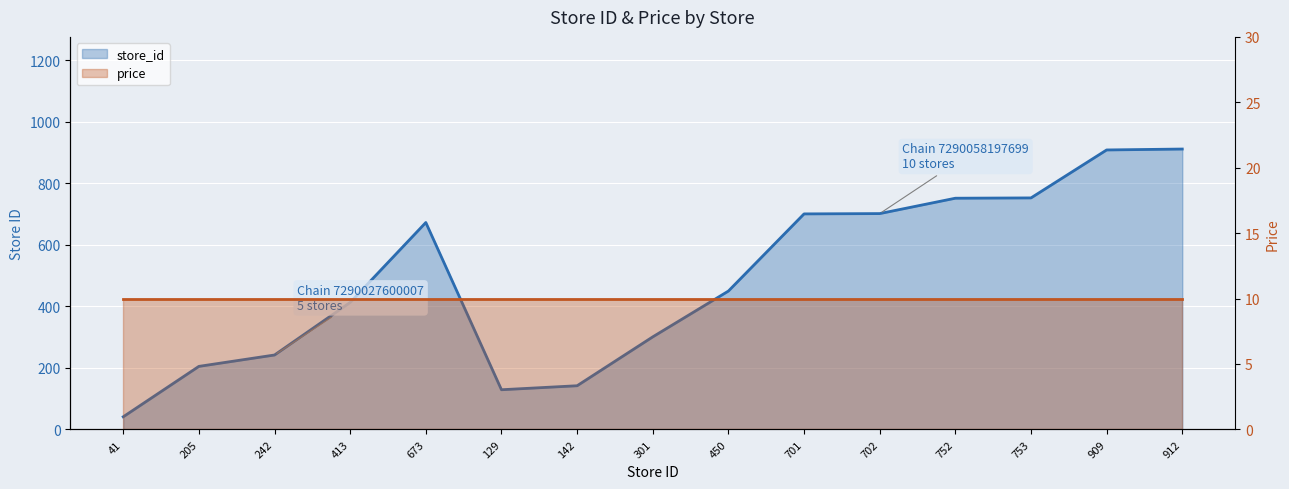

Rank the categories by value from lowest to highest.

41, 129, 142, 205, 242, 301, 413, 450, 673, 701, 702, 752, 753, 909, 912